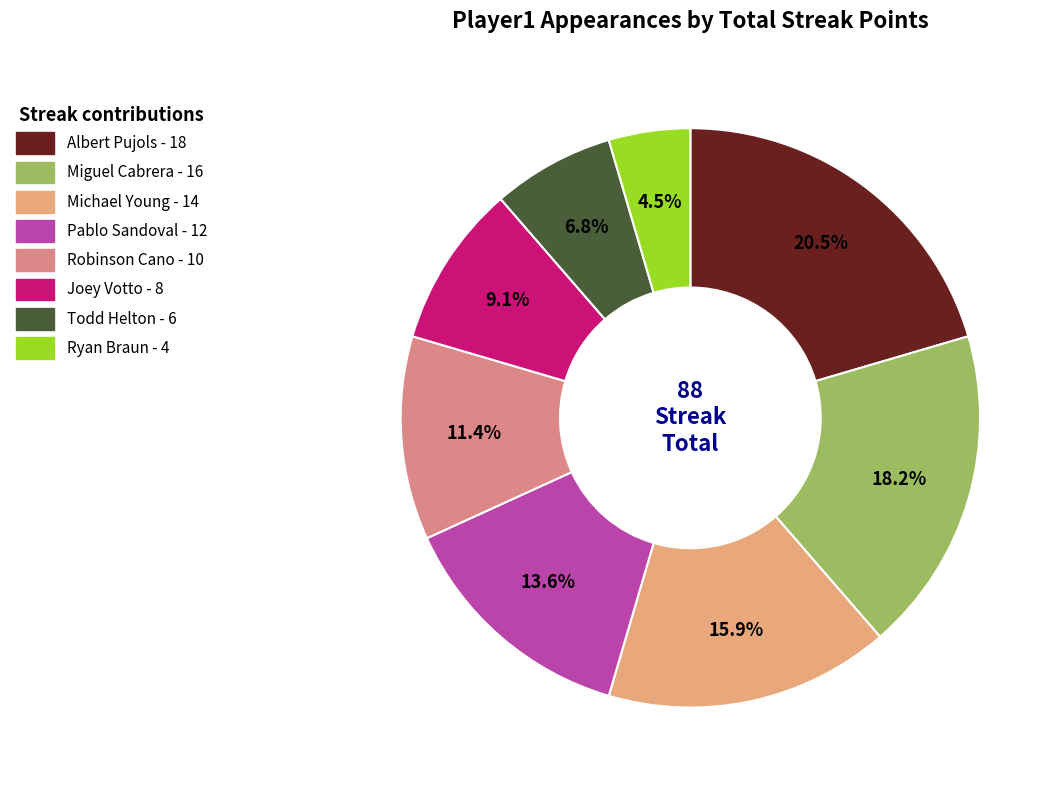

Does Robinson Cano account for over 50% of the chart?

No